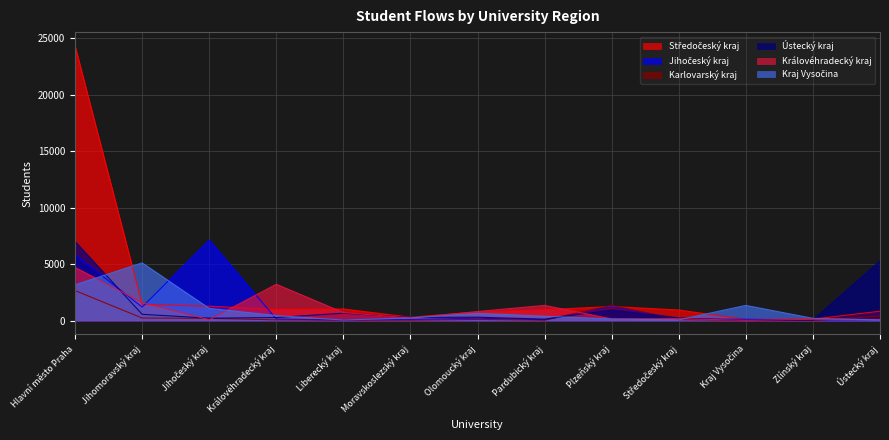

The value of Jihočeský kraj at Ústecký kraj is 115. True or false?

False